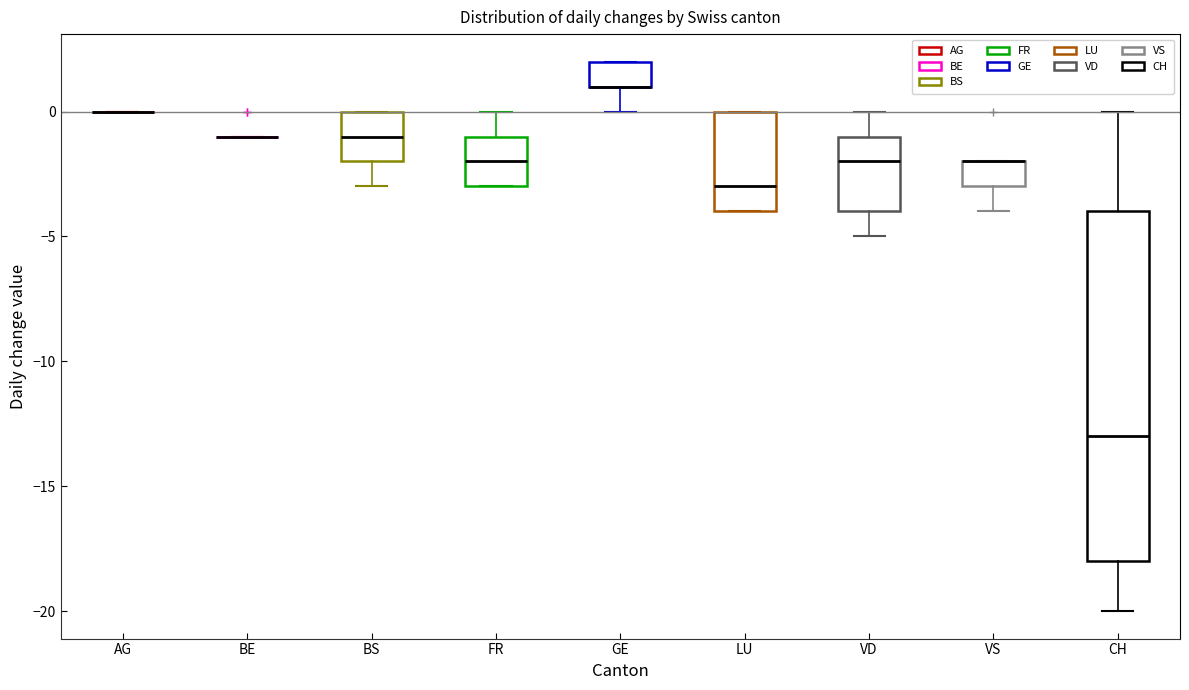

Which box is the tallest, from its lower edge to its upper edge?

CH